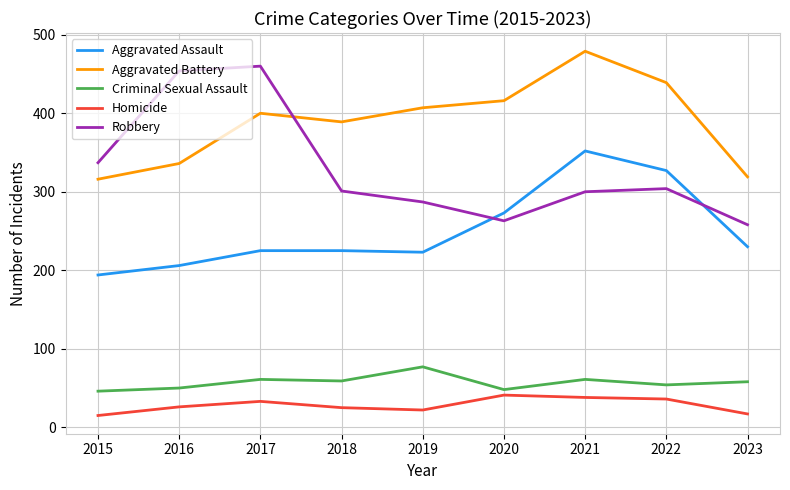

The value of Criminal Sexual Assault at 2022 is 54. True or false?

True